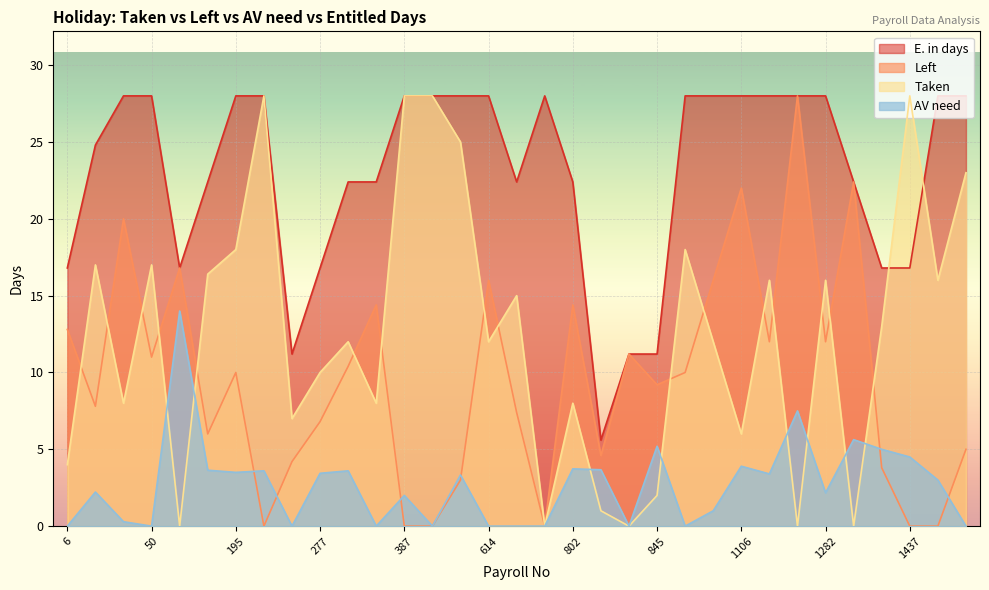

What is the total value across all series at 1419?

38.6